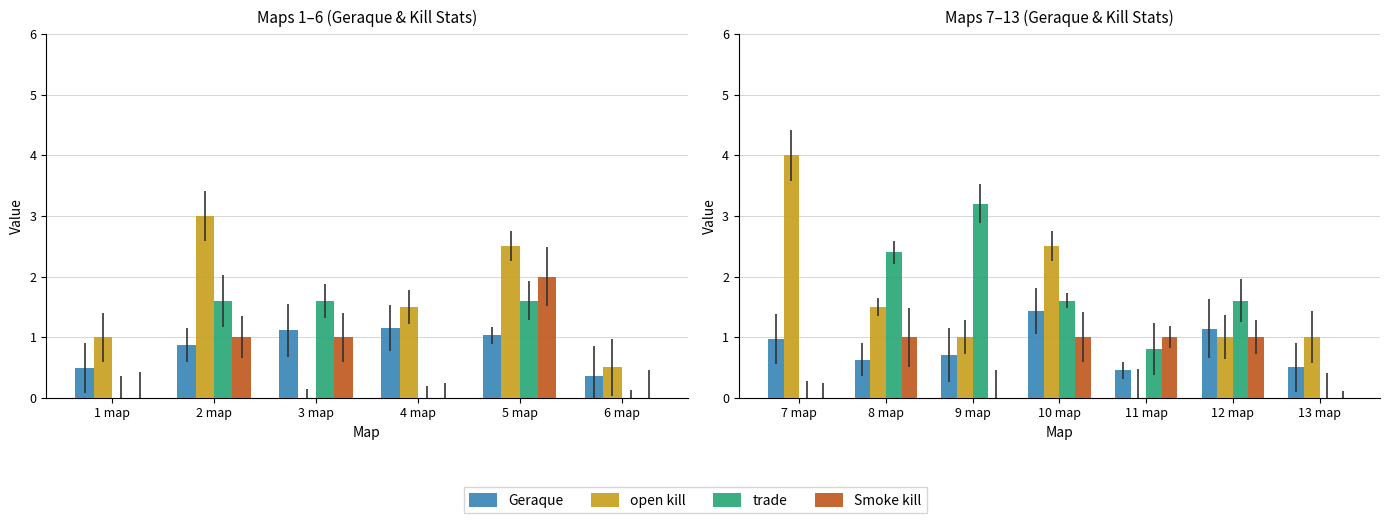

At which label does Smoke kill reach its minimum?

7 map